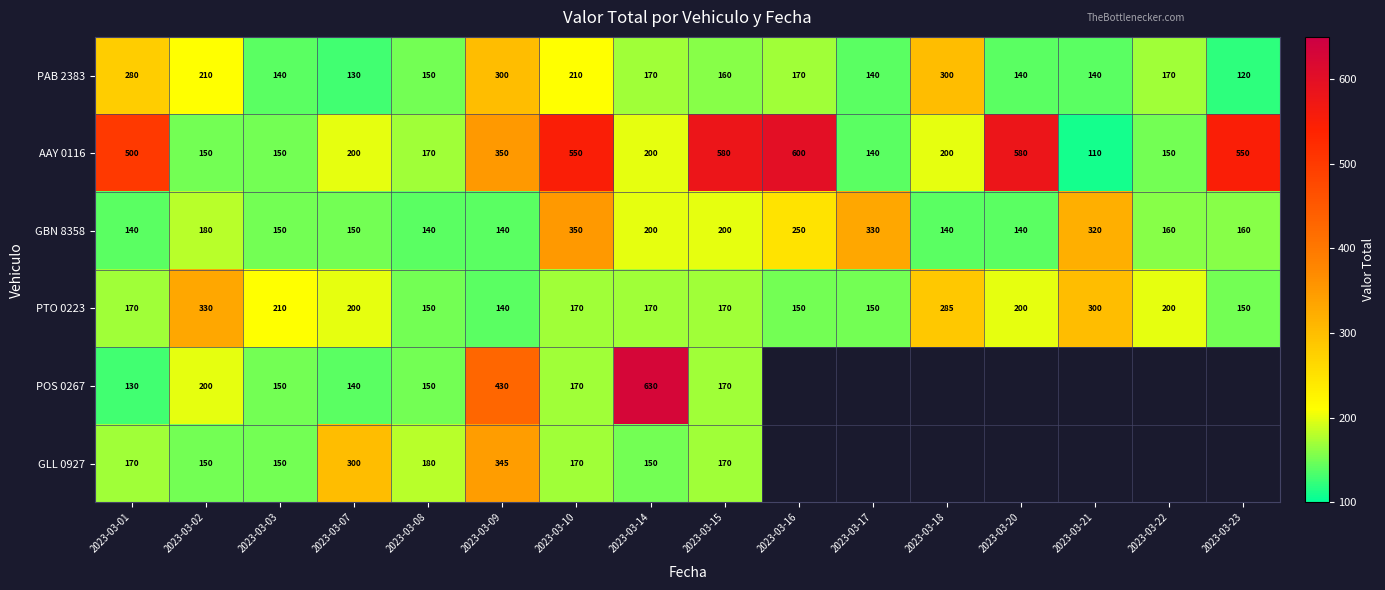

What value does the PTO 0223 series have at 2023-03-22, to the nearest 5?

200